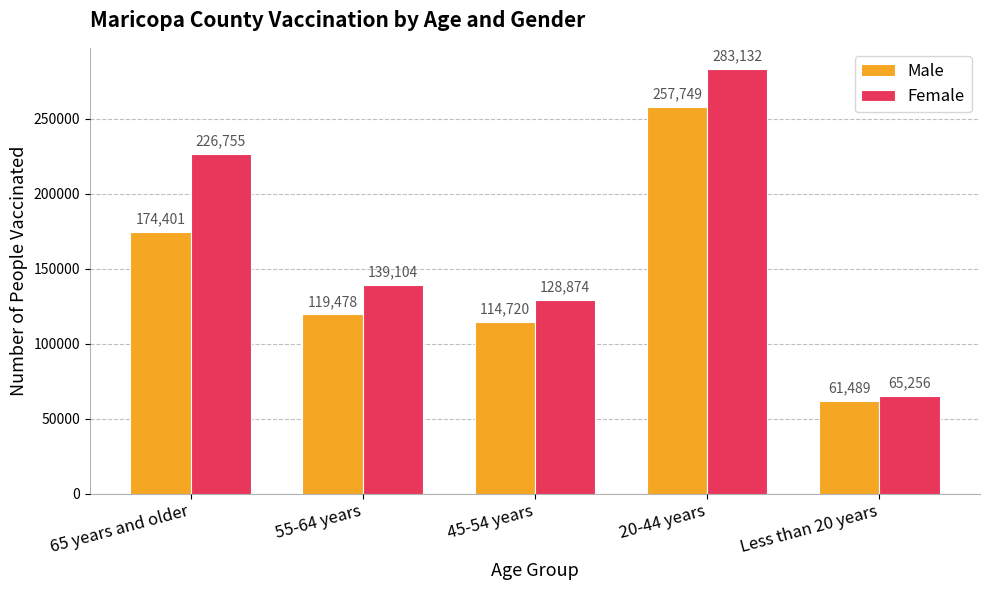

What is the sum of all Male values?

727837